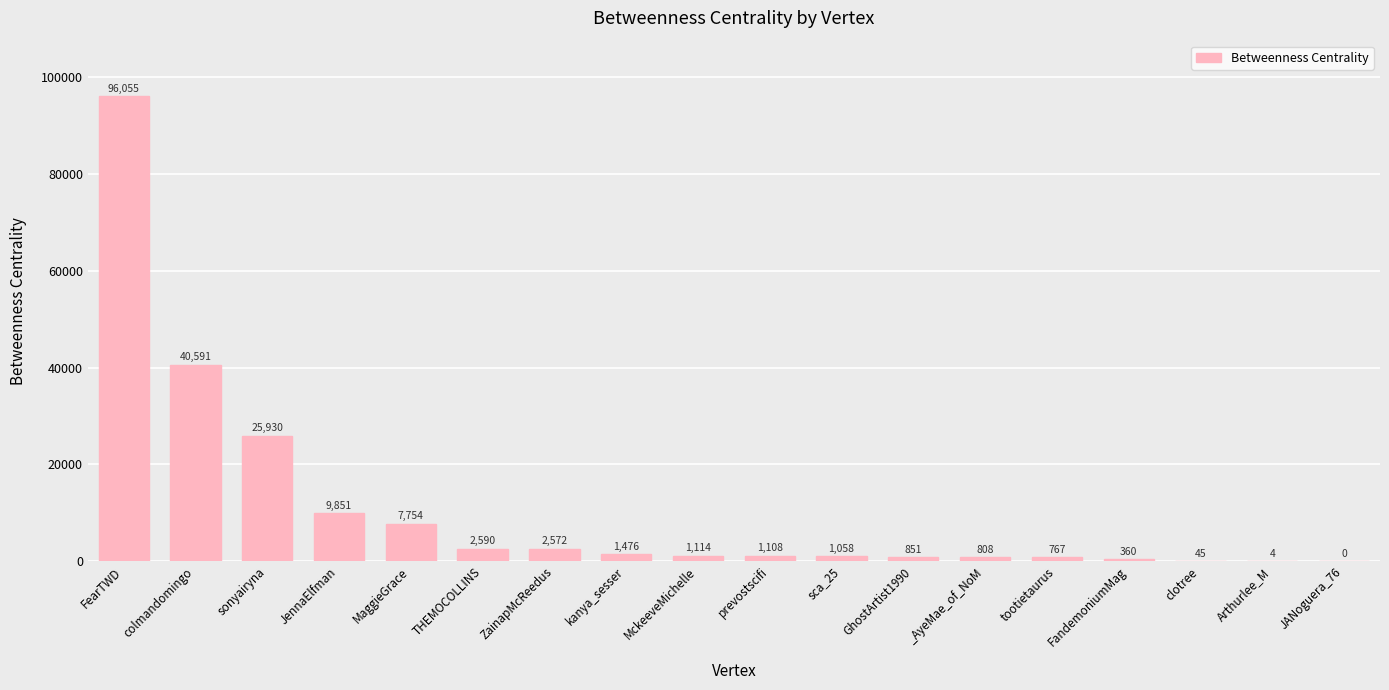

The chart shows a value of 145543.6 at FearTWD. True or false?

False